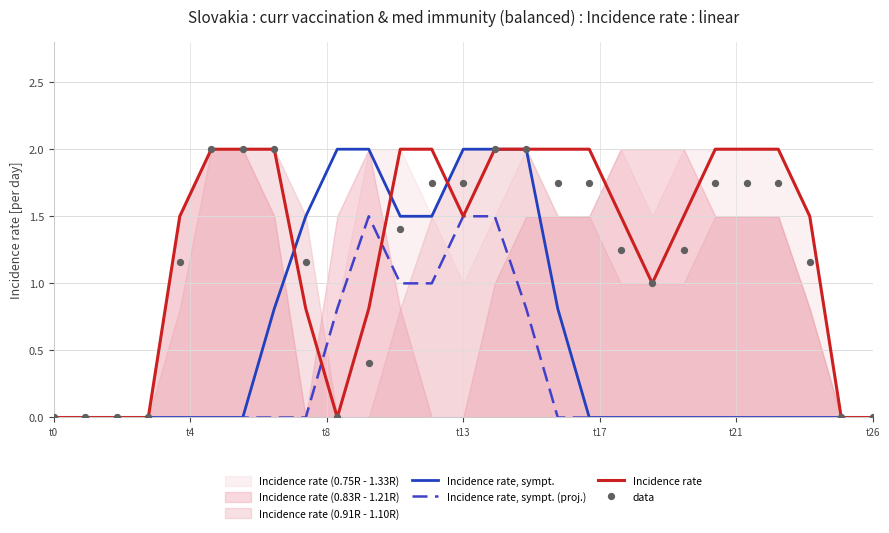

Which series contains the lowest Y value?

Incidence rate, sympt.